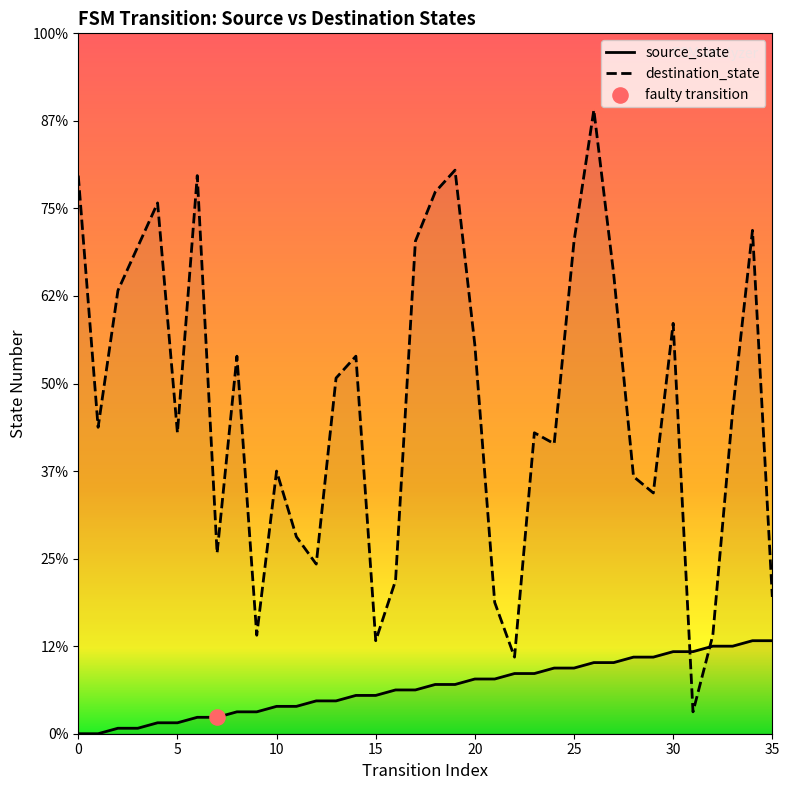

Which series has the widest spread of Y values?

destination_state